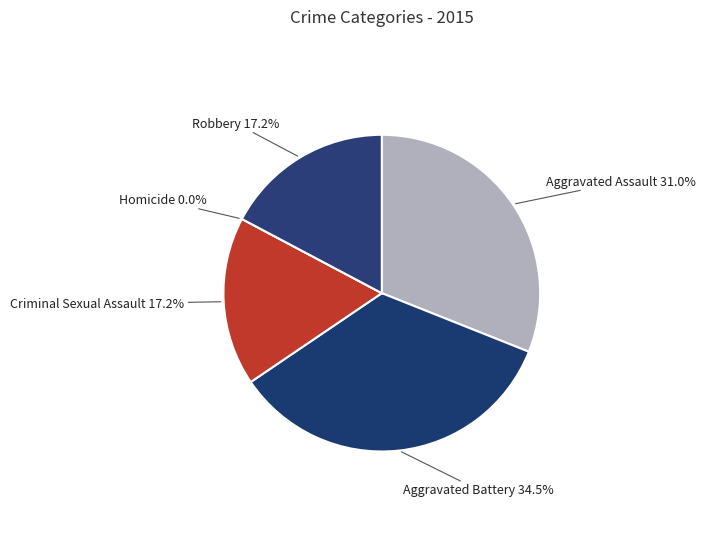

Which slice is the smallest?

Homicide